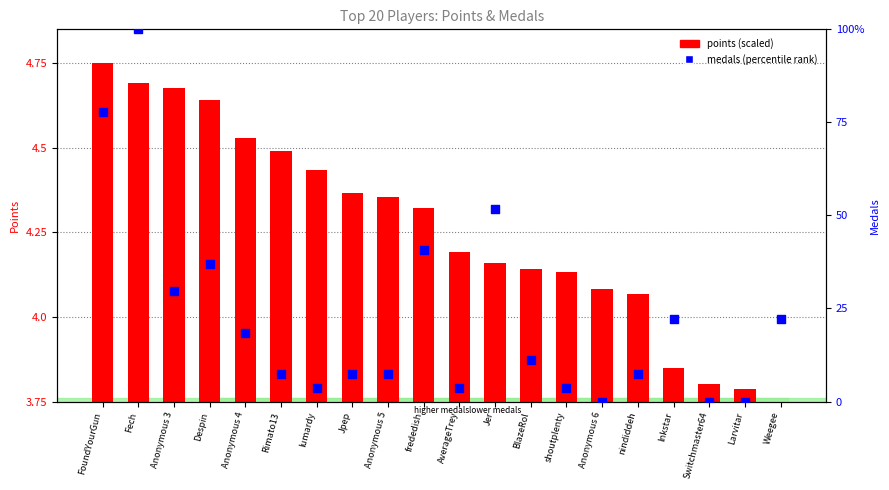

Which series has the largest total across all categories?

percentile rank within the sample